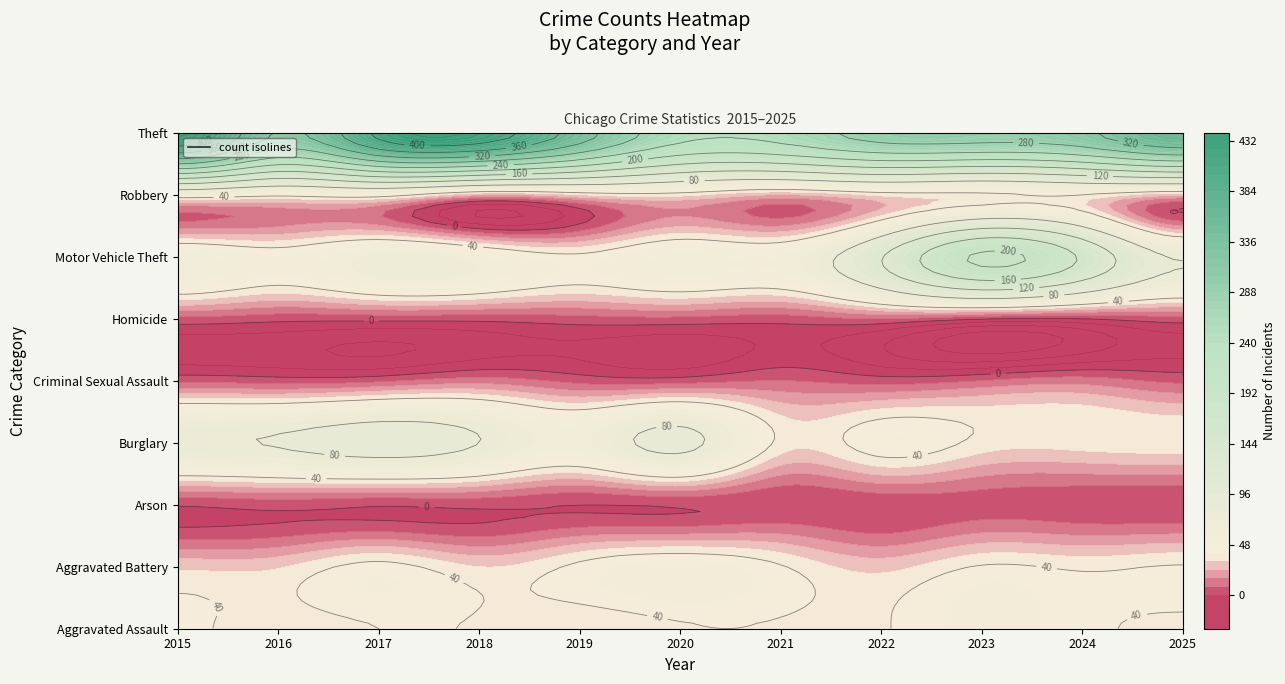

At which label is Arson closest to 2?

2018